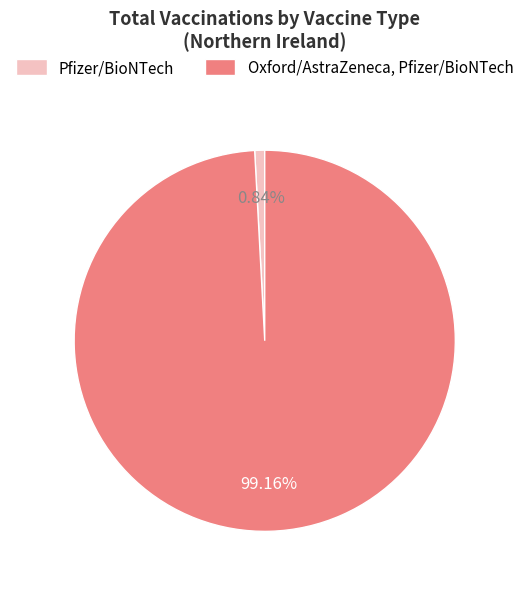

To the nearest percent, what is the average slice percentage?

50%